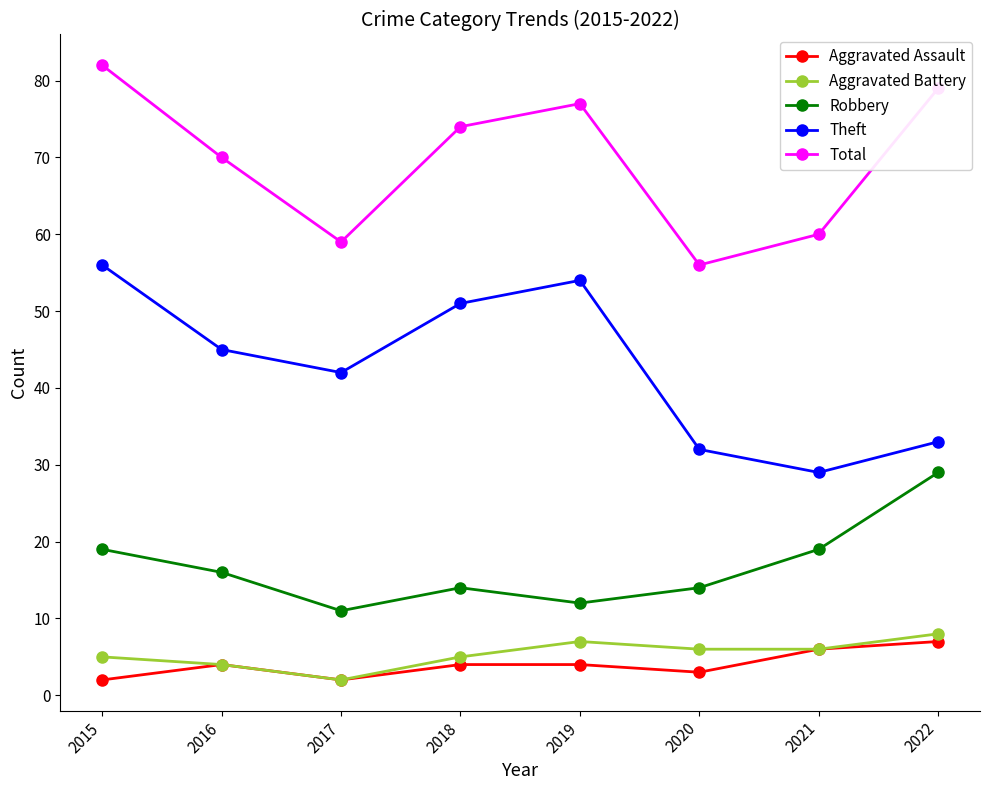

Reading right to left, extract all data points from this chart.

Aggravated Assault: 7	6	3	4	4	2	4	2
Aggravated Battery: 8	6	6	7	5	2	4	5
Robbery: 29	19	14	12	14	11	16	19
Theft: 33	29	32	54	51	42	45	56
Total: 79	60	56	77	74	59	70	82